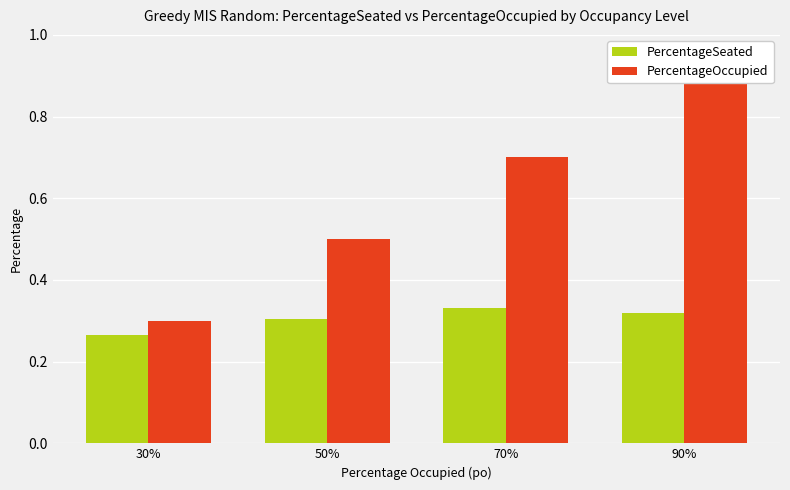

What is the label of the 1st bar from the right?

90%